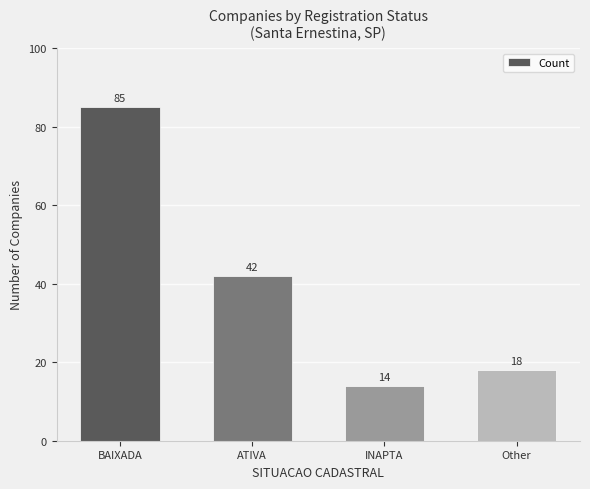

Where does the data first go above 42?

BAIXADA